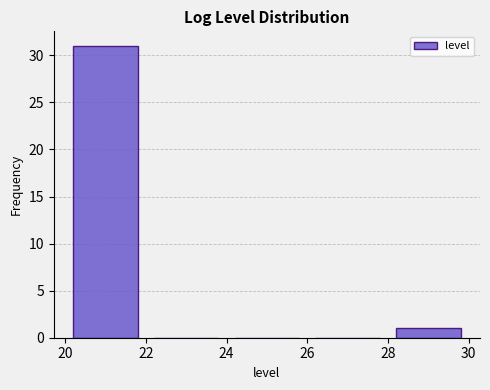

Reading left to right, transcribe this chart: for each bar, give the range it covers on the x-axis and its height. The values are not printed on the chart, so give them approximately, as read against the axis.

20 to 22: 31
22 to 24: 0
24 to 26: 0
26 to 28: 0
28 to 30: 1